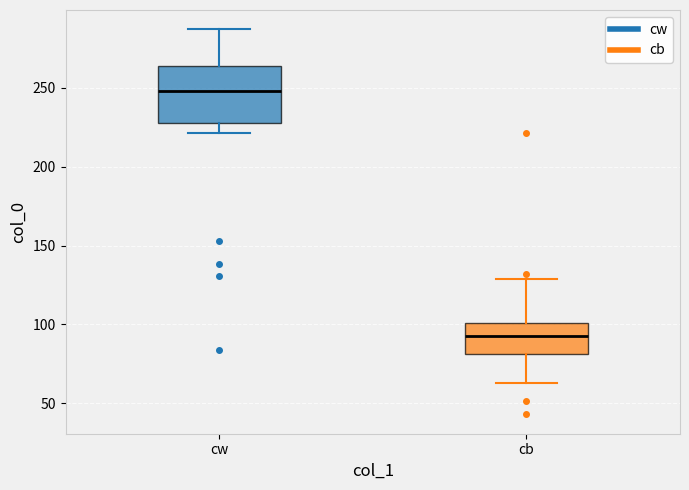

Which box is the tallest, from its lower edge to its upper edge?

cw